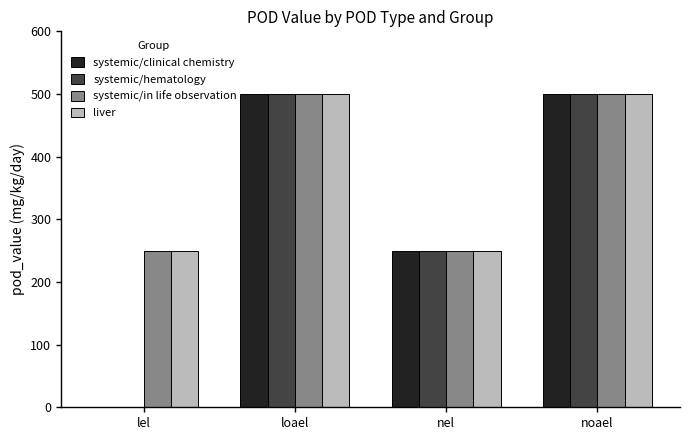

True or false: systemic/hematology has a value of -274 at lel.

False